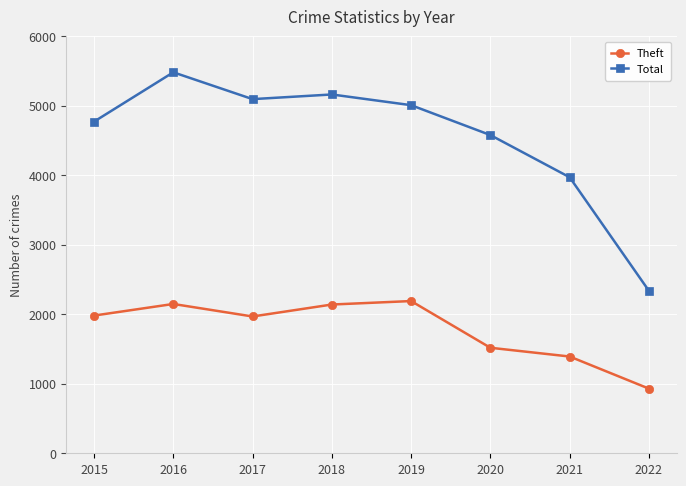

True or false: Total and Theft intersect in this chart.

False